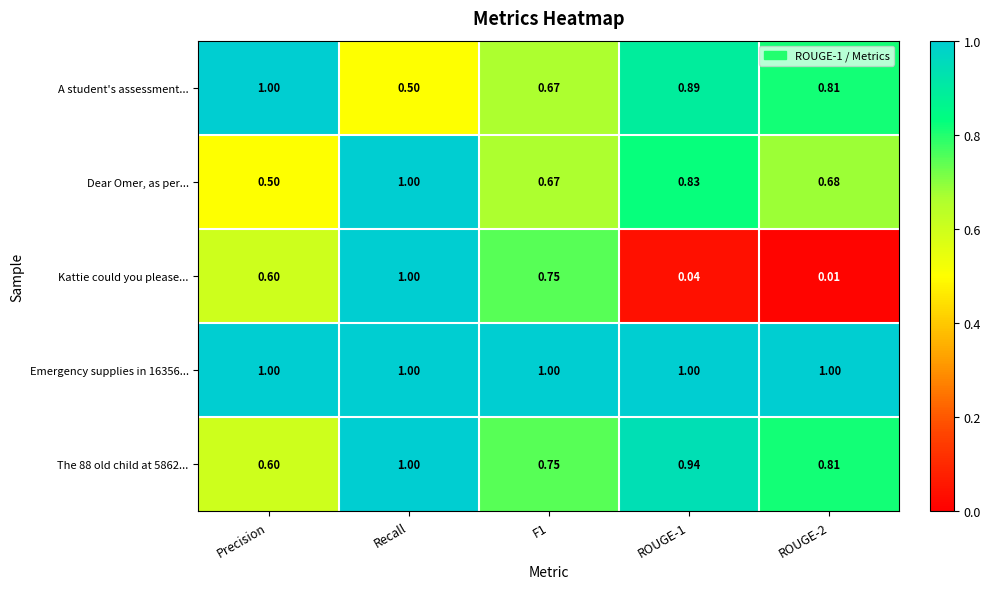

Which series has the largest range (max minus min)?

Kattie could you please...